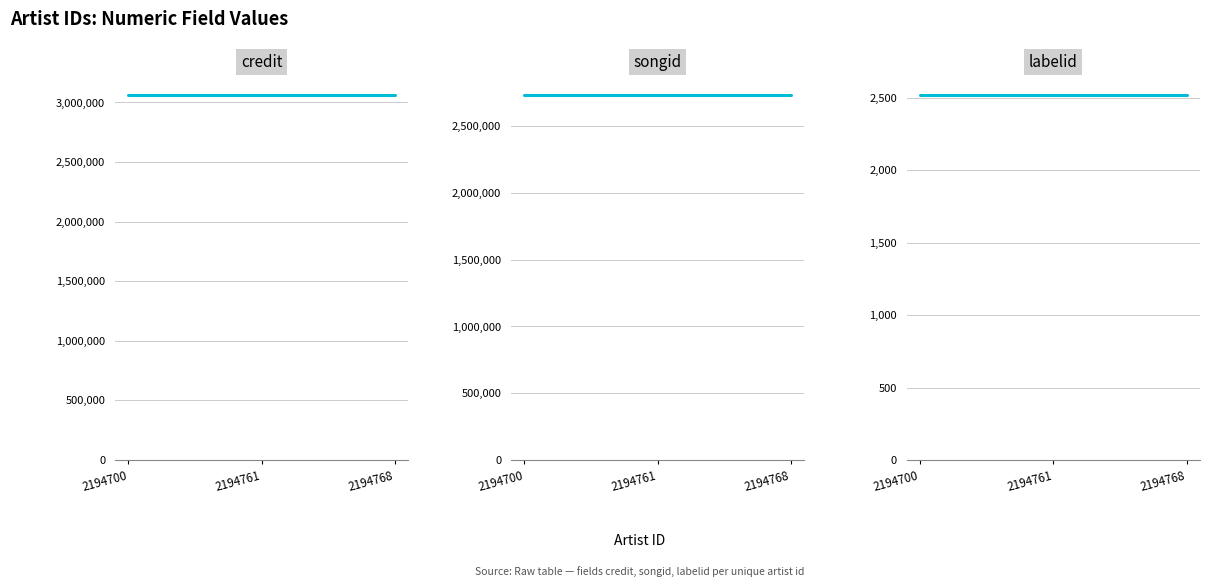

Count the number of categories in the chart.

3